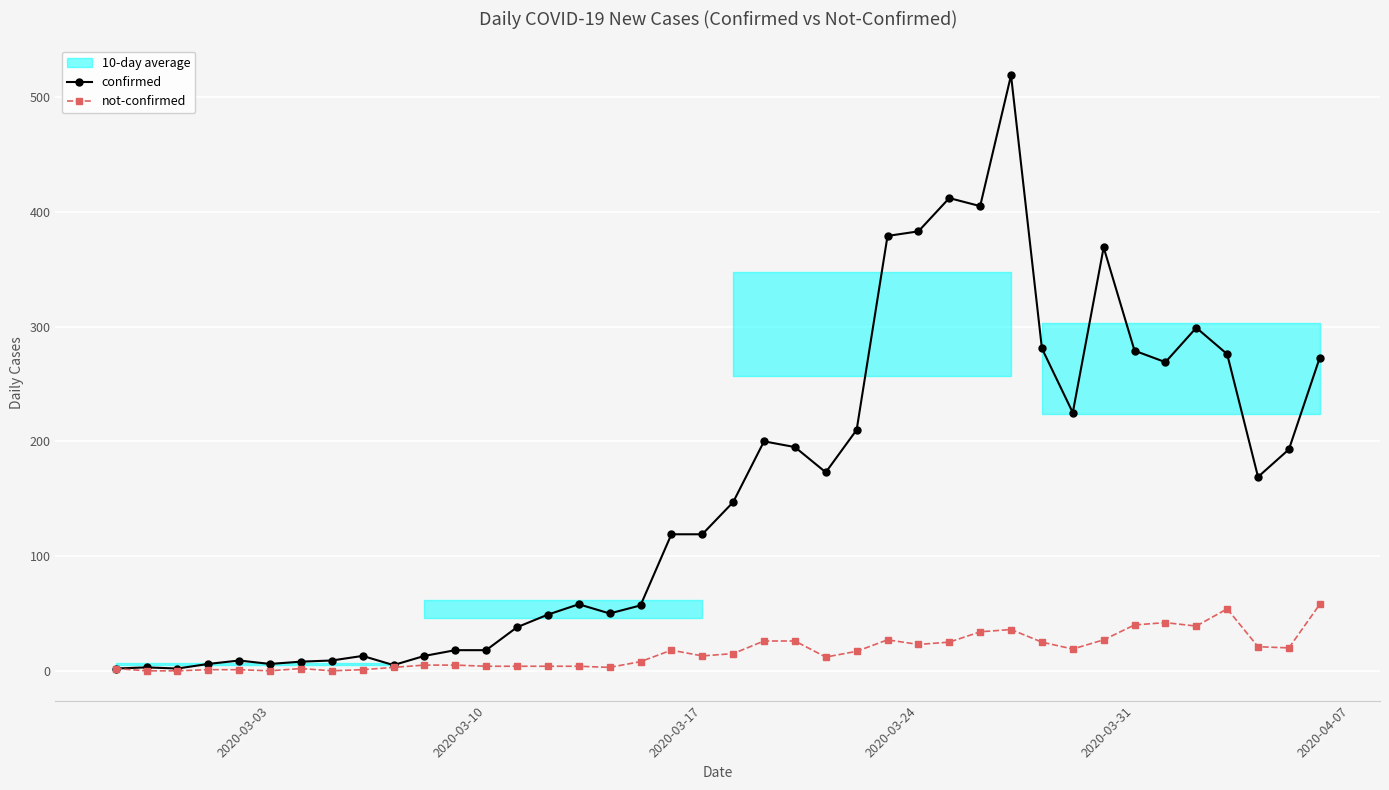

What is the average value of the not-confirmed series?

17